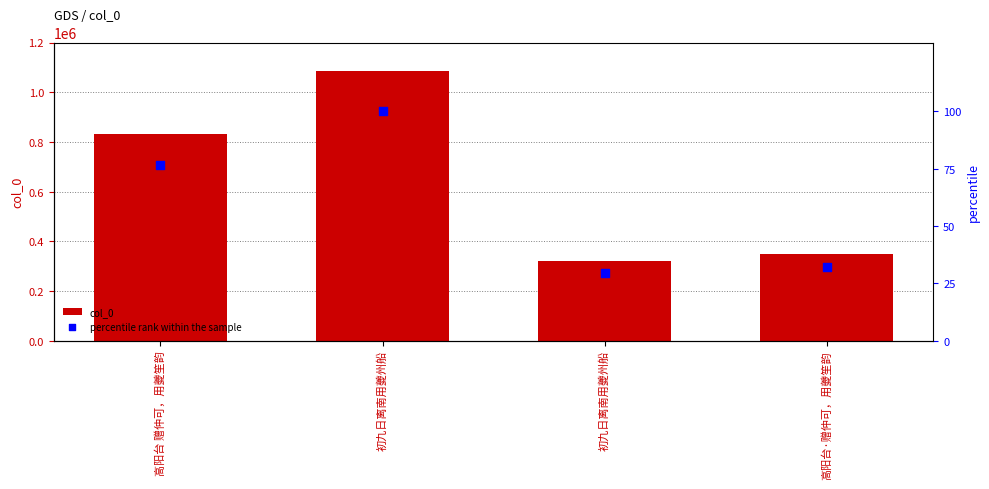

What is the total value across all series at 初九日离南用夔州船?

1085719.0